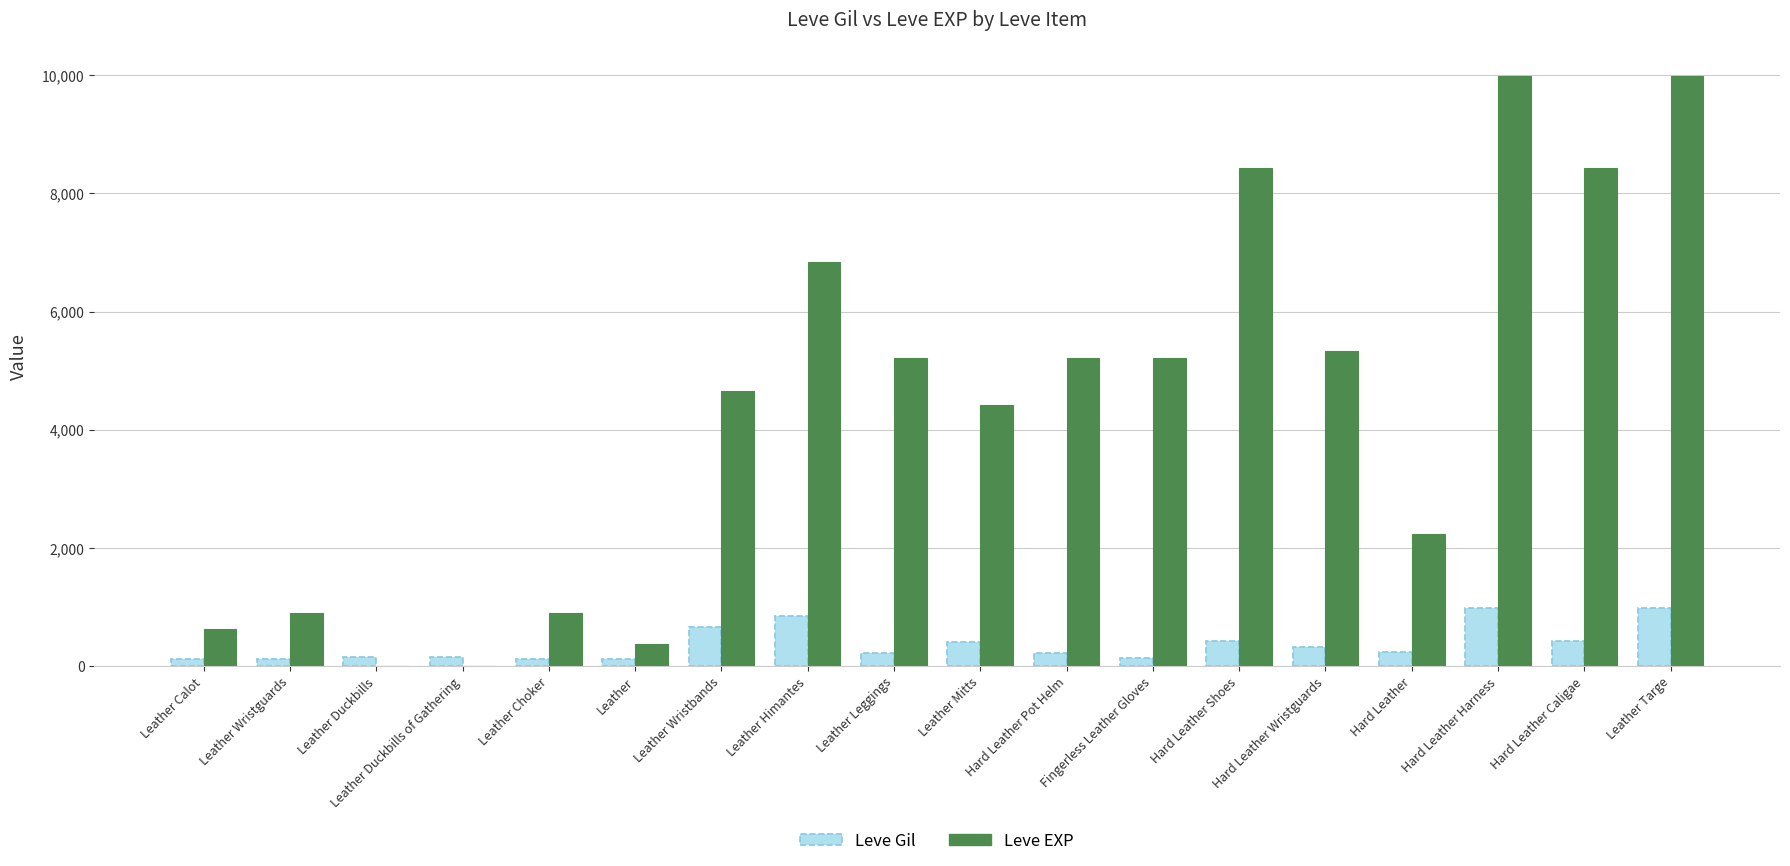

The Leve Gil series shows 840 at Leather Himantes. True or false?

True